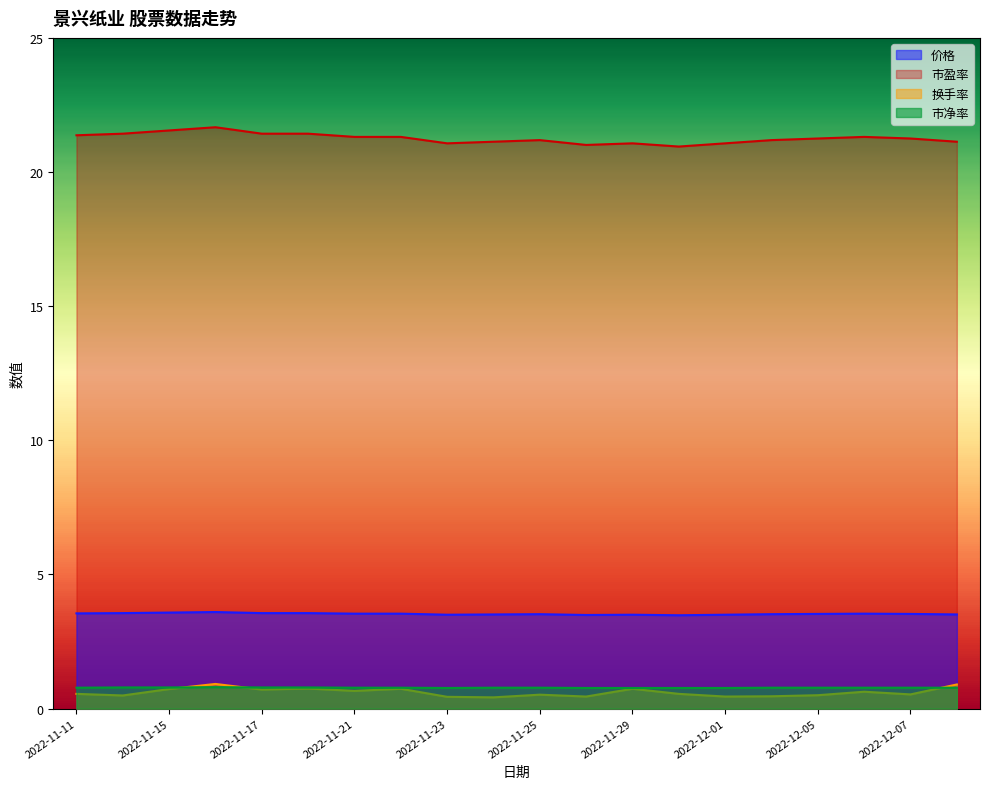

In 市盈率, how many points are higher than both neighbors (excluding endpoints)?

4